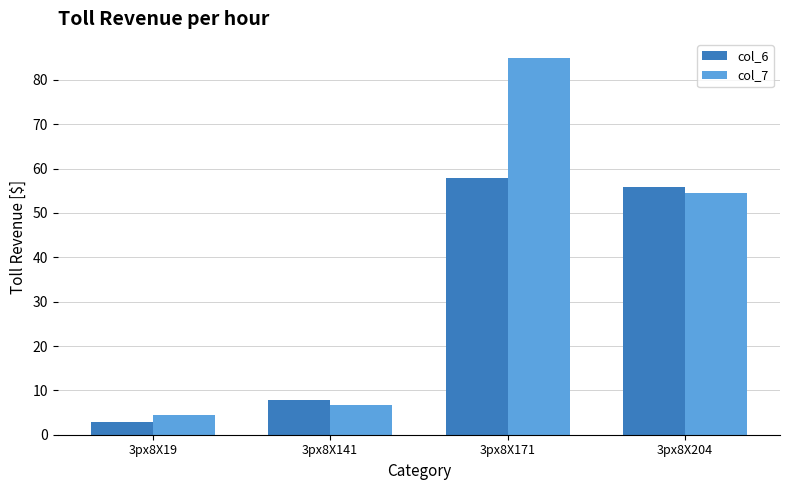

True or false: col_6 has a value of 4.0 at 3px8X141.

False